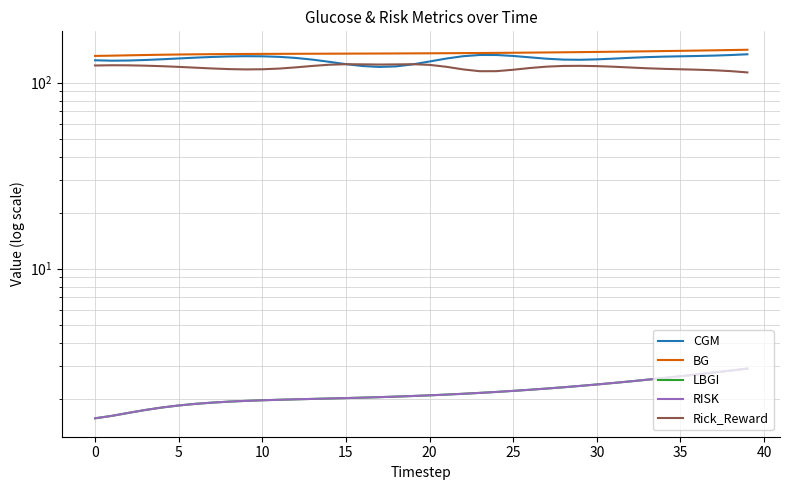

What are all the series names shown in the legend?

CGM, BG, LBGI, RISK, Rick_Reward